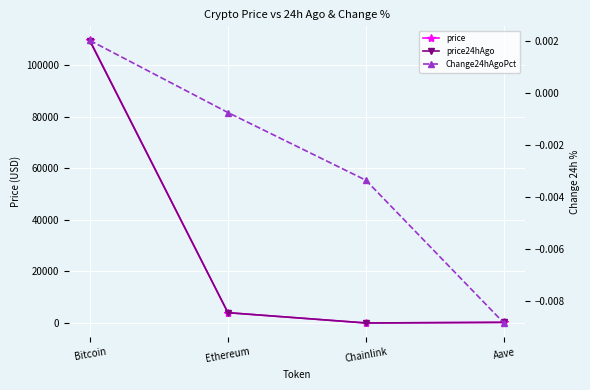

Is this an area chart (filled region under the line)?

No